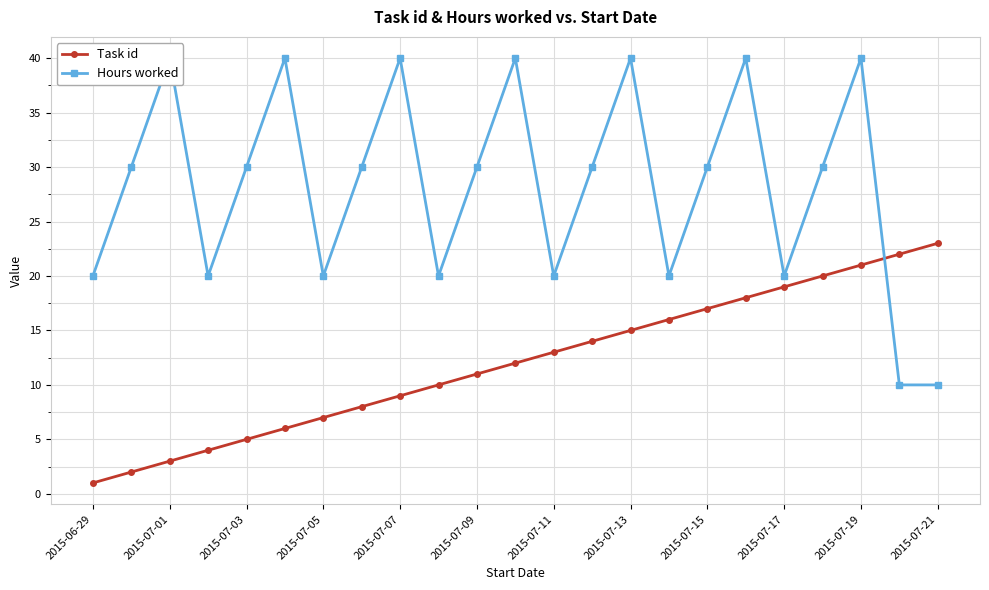

How many interior local valleys does the Hours worked series have?

6